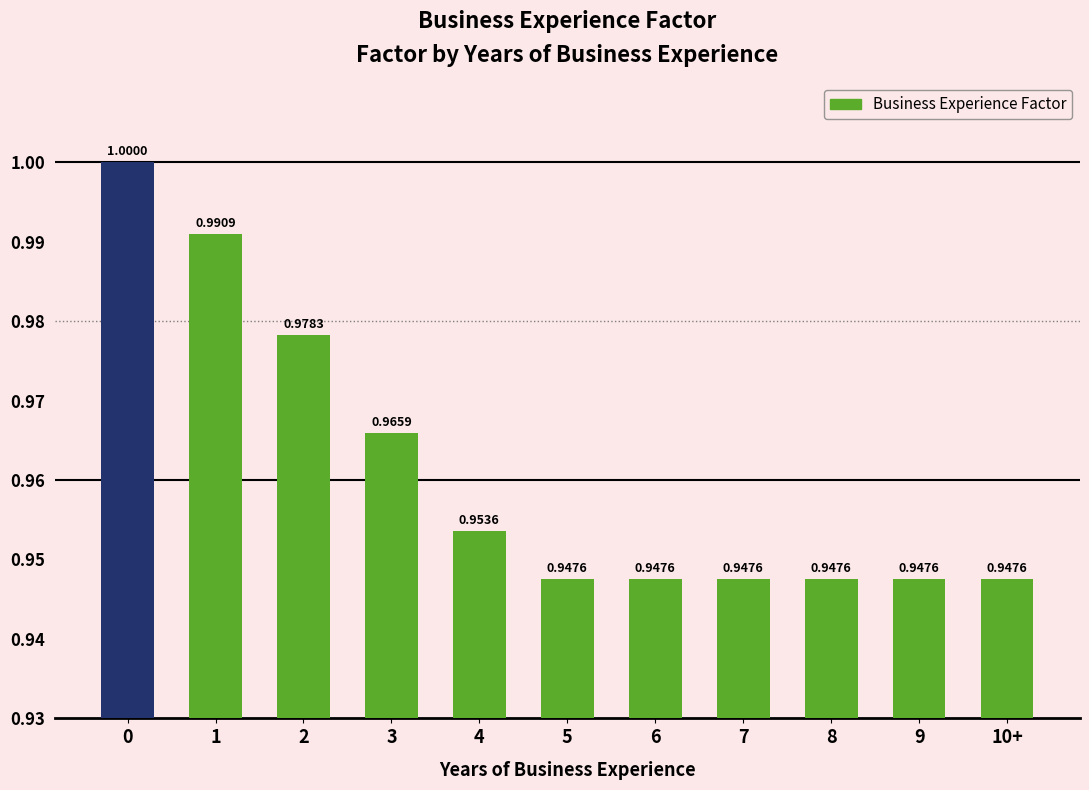

Which has a higher value, 8 or 3?

3